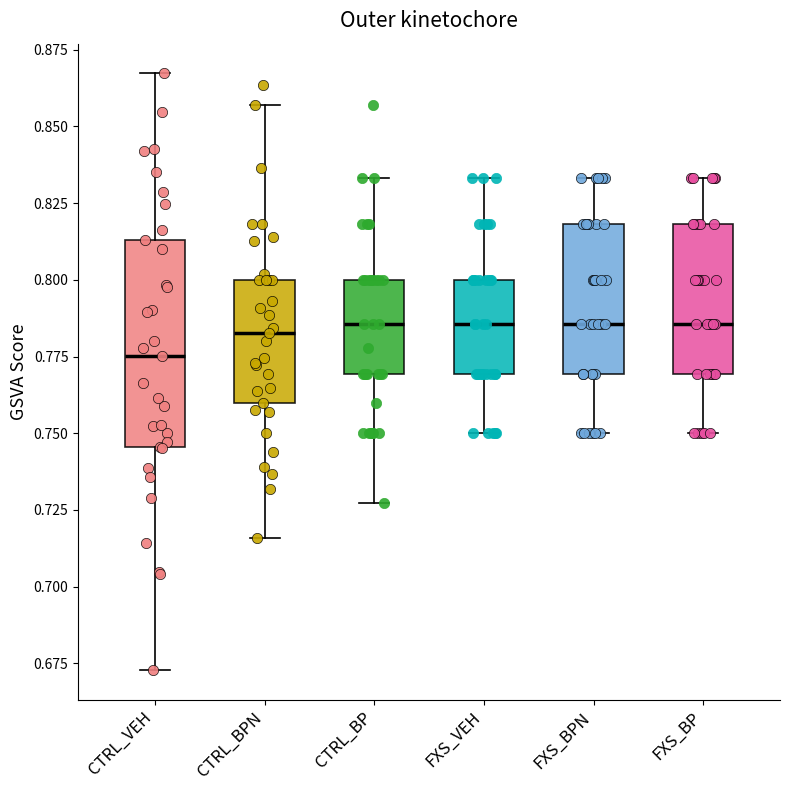

Where does the median line of the box for FXS_BP sit on the y-axis? The values are not printed on the chart, so give them approximately, as read against the axis.

0.785